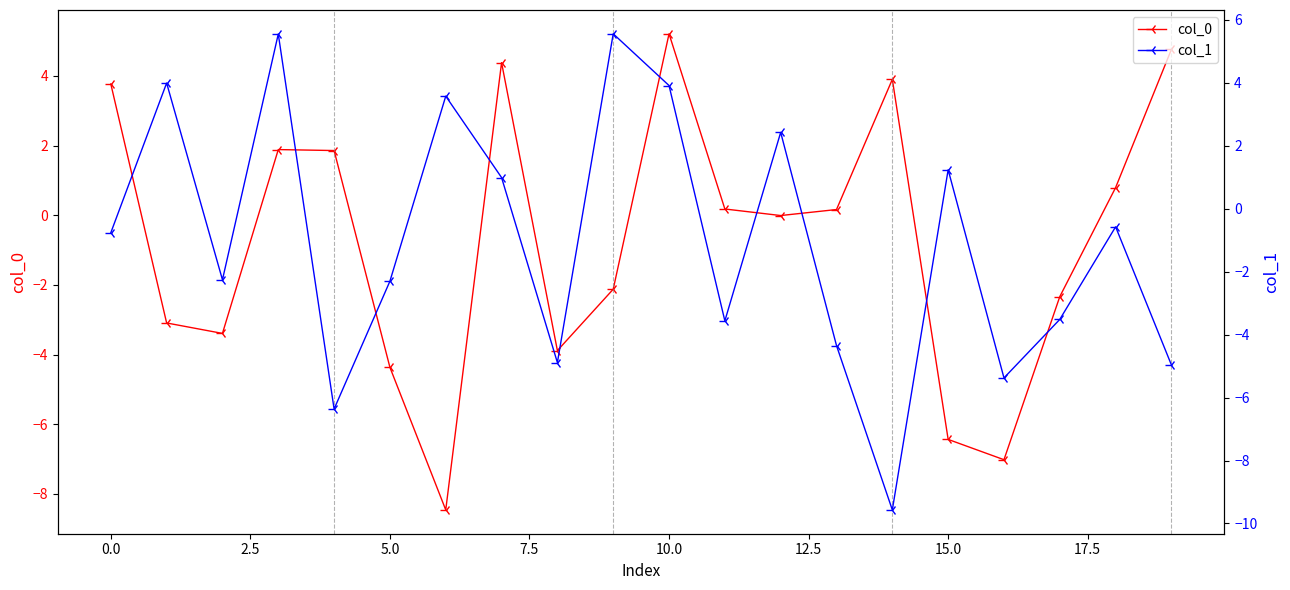

True or false: col_0 has a value of -10.7 at 15.0.

False